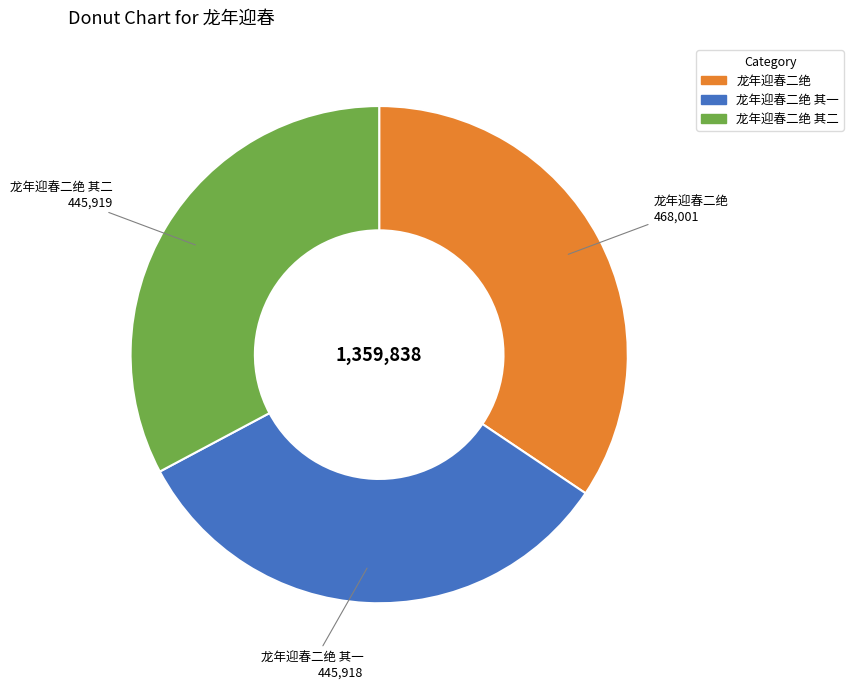

How many segments does this pie chart have?

3